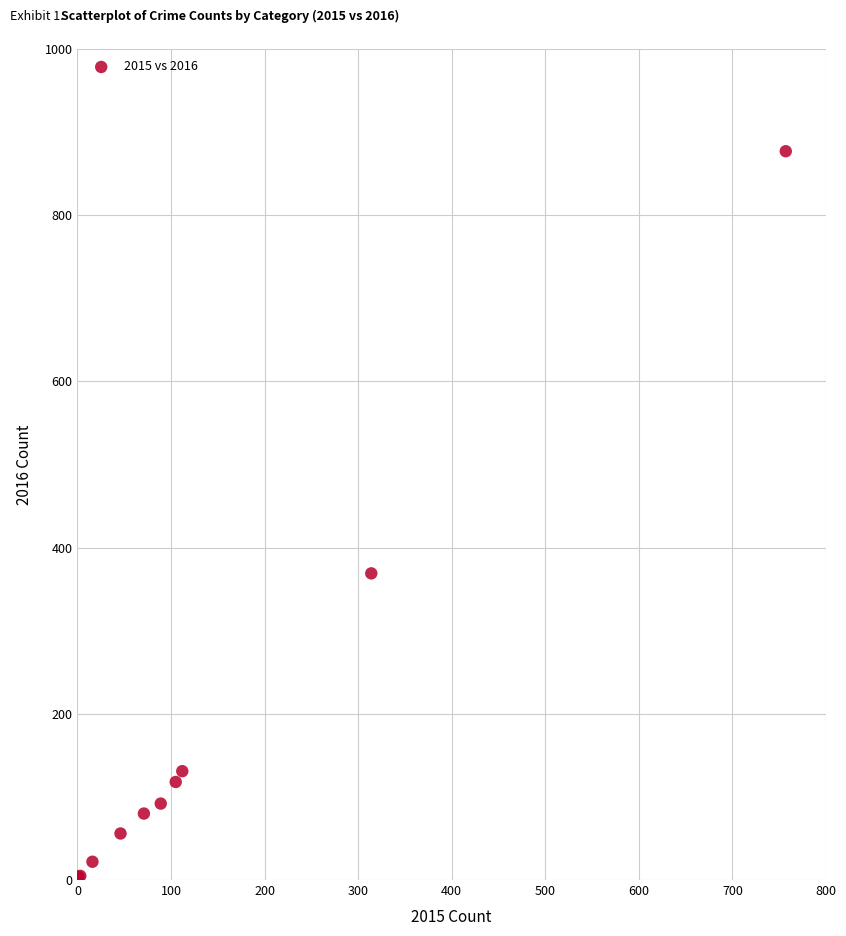

What Y value in the scatter plot is closest to 440?

369